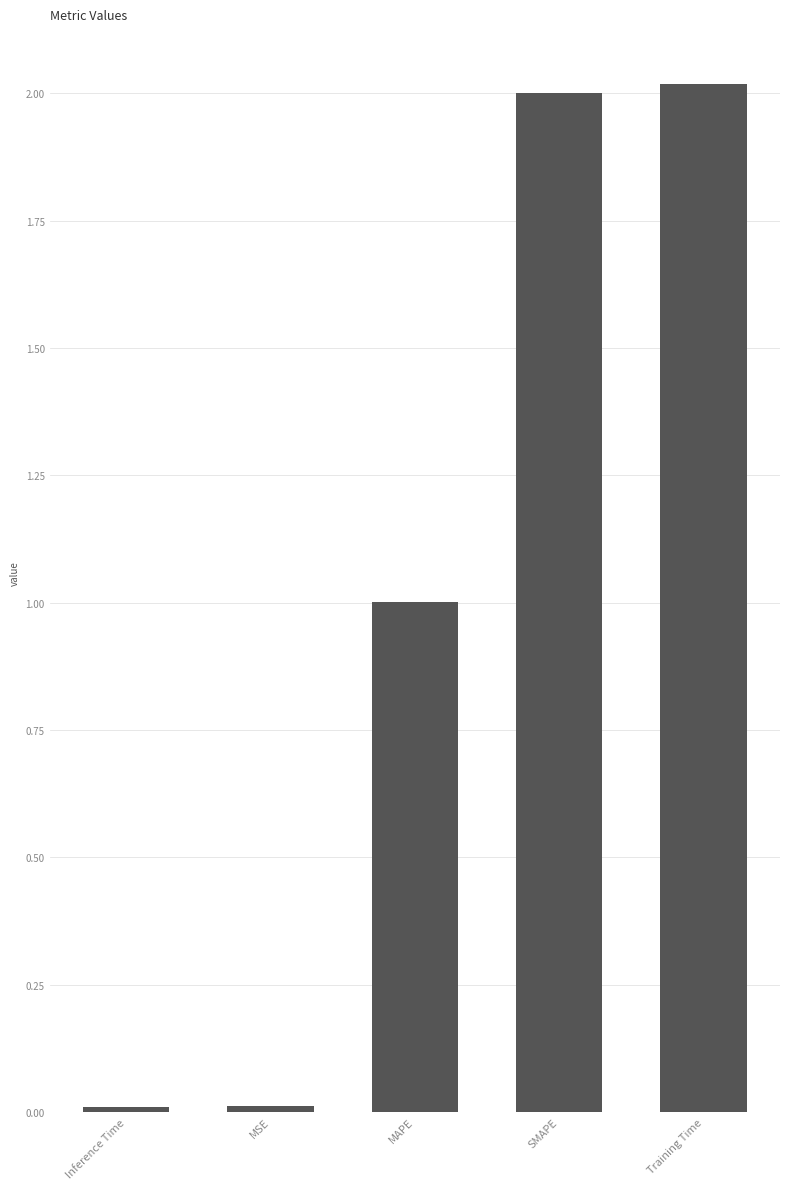

What is the average value?

1.0